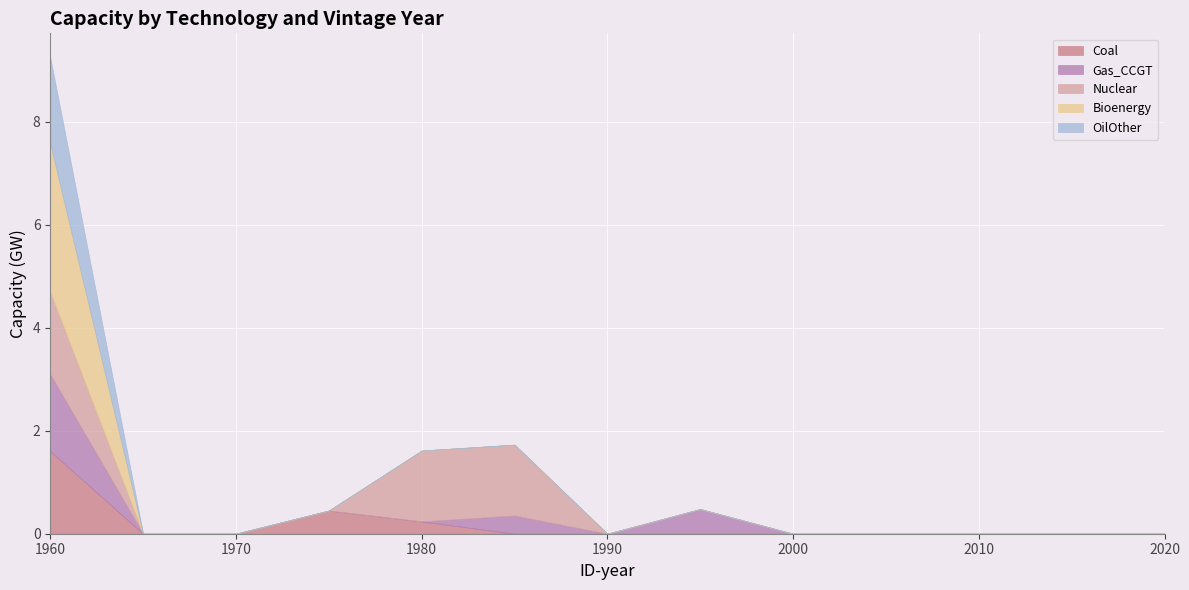

Rank the categories by OilOther value from lowest to highest.

1965, 1970, 1975, 1980, 1985, 1990, 1995, 2000, 2005, 2010, 2015, 2020, 1960